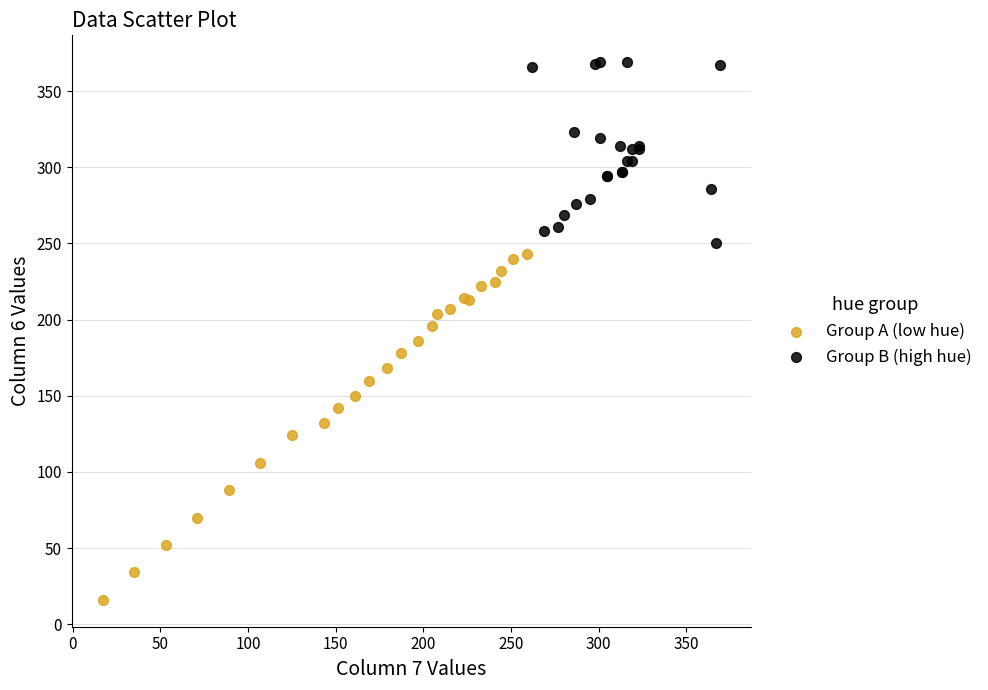

Which series reaches the maximum Y coordinate?

Group B (high hue)